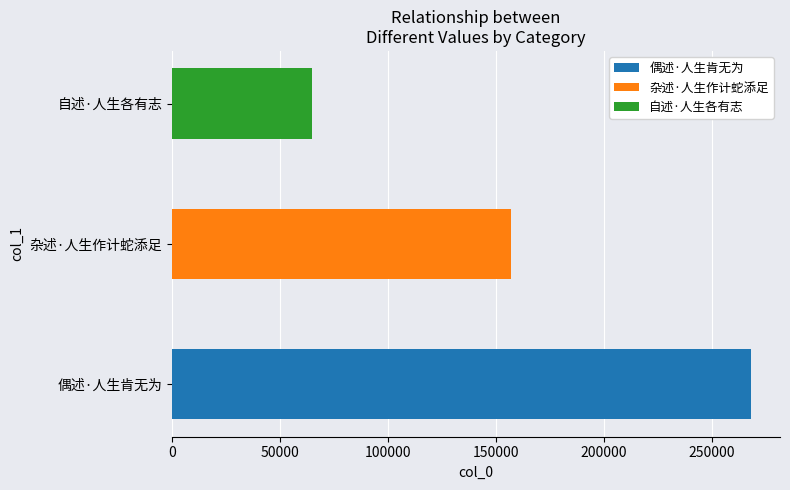

Reading left to right, transcribe all the data shown in this chart.

偶述·人生肯无为=268272	杂述·人生作计蛇添足=156940	自述·人生各有志=64784